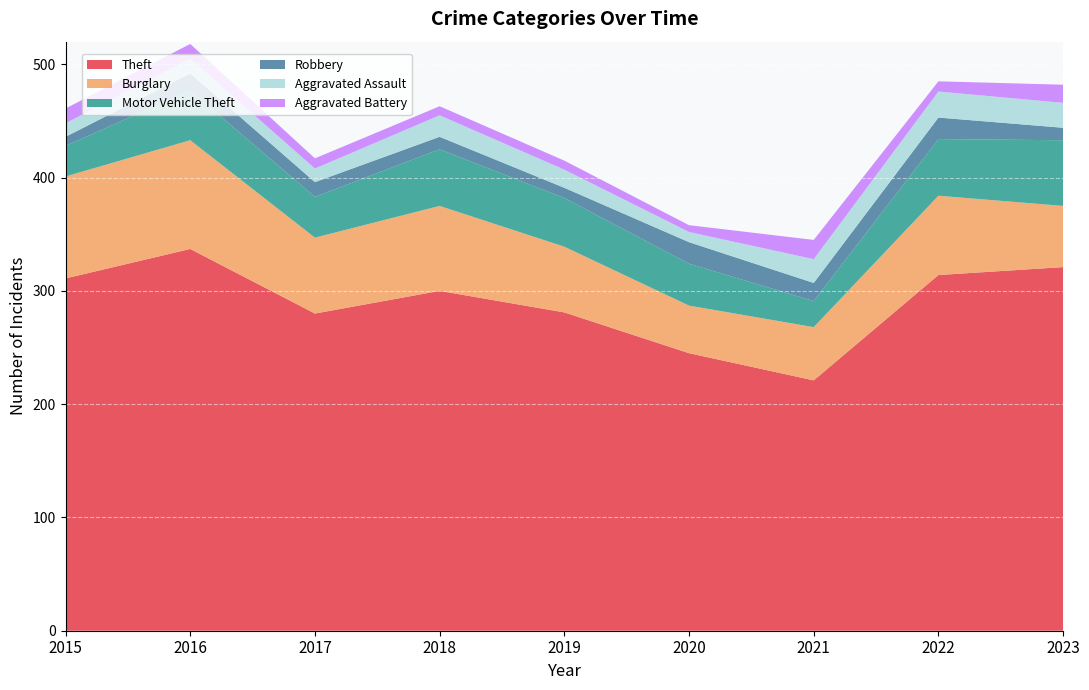

Reading left to right, transcribe all the data shown in this chart.

Theft: 311	337	280	300	281	245	221	314	321
Burglary: 90	96	67	75	58	42	47	70	54
Motor Vehicle Theft: 27	44	36	50	43	37	23	50	58
Robbery: 8	15	13	11	9	19	16	19	11
Aggravated Assault: 12	13	12	19	16	9	21	23	22
Aggravated Battery: 13	13	9	8	8	6	17	9	16